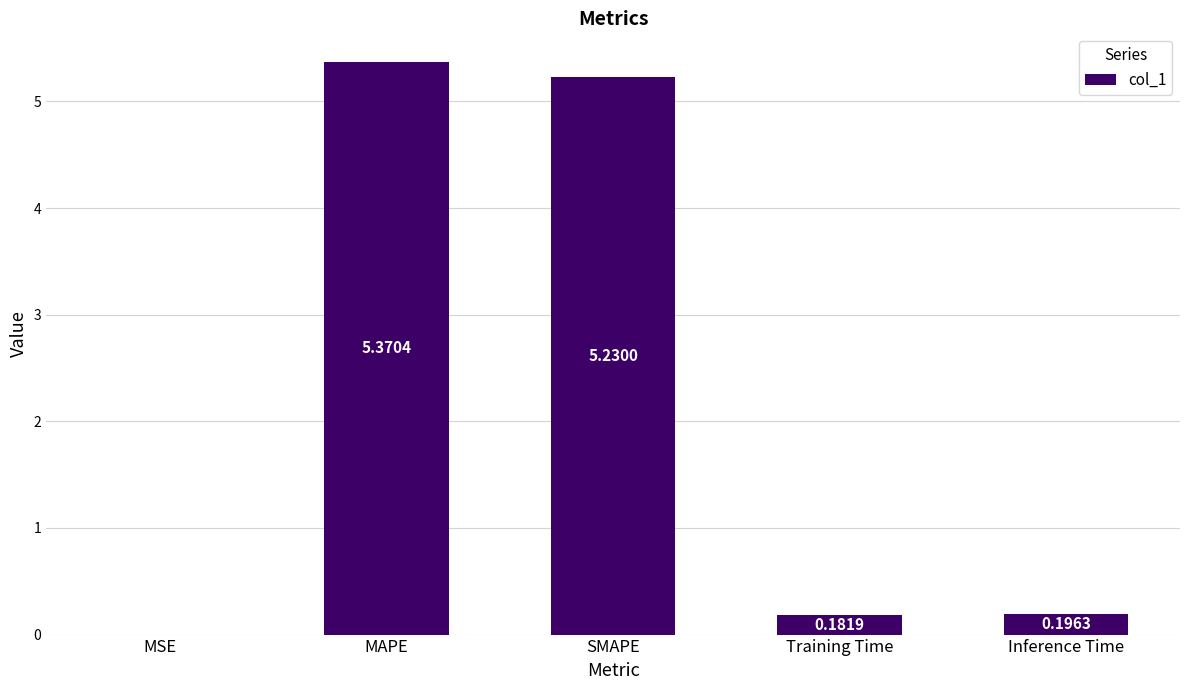

At which label is the value closest to 2?

Inference Time